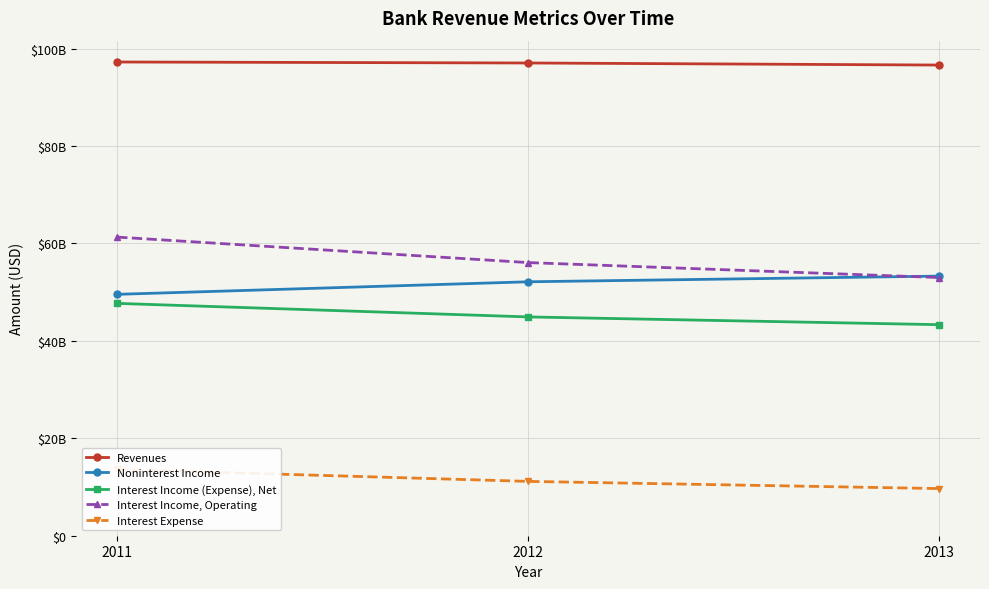

What are all the series names shown in the legend?

Revenues, Noninterest Income, Interest Income (Expense), Net, Interest Income, Operating, Interest Expense